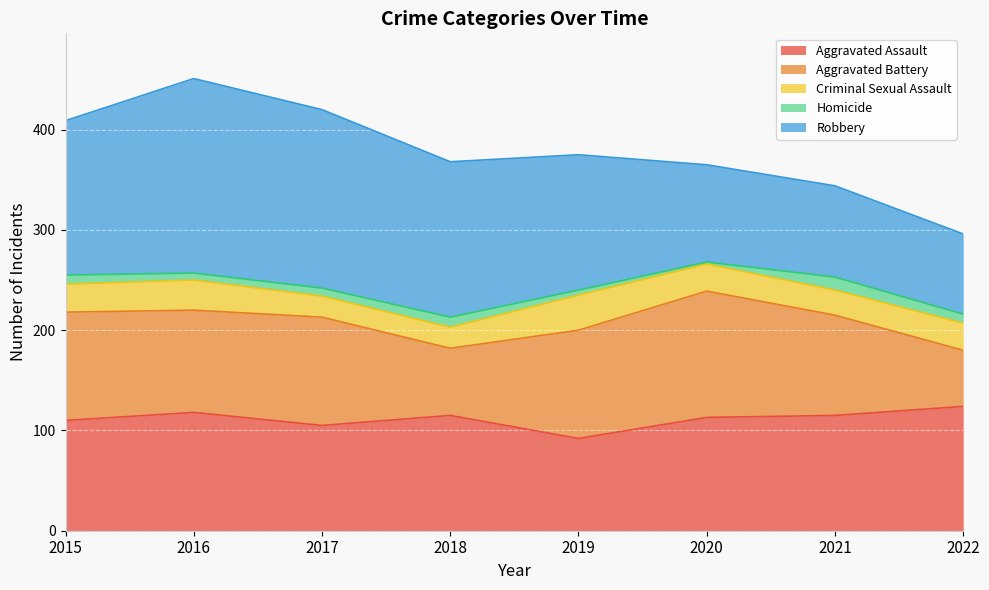

What is the value of the Criminal Sexual Assault point at the 3rd from the left?

21